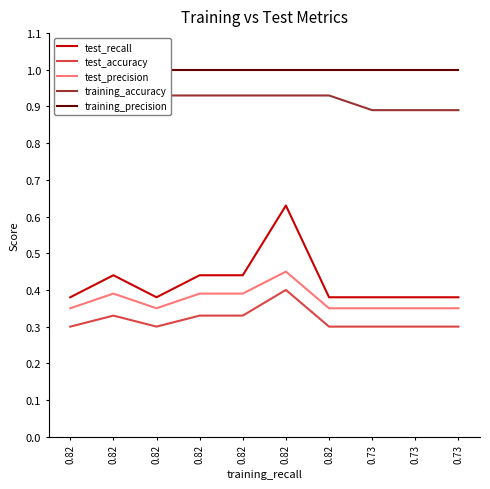

Is the value of test_recall at 0.82 greater than the value of training_accuracy at 0.82?

No